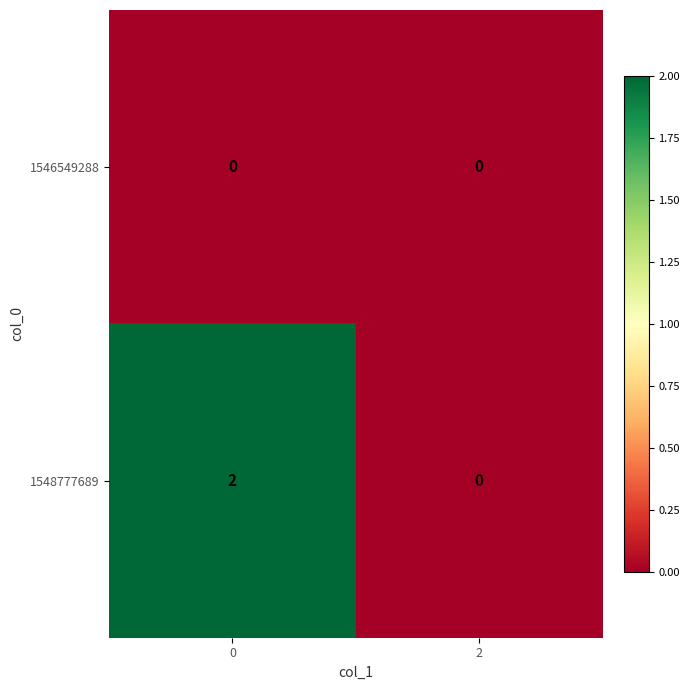

At how many categories does at least one series exceed 1?

1